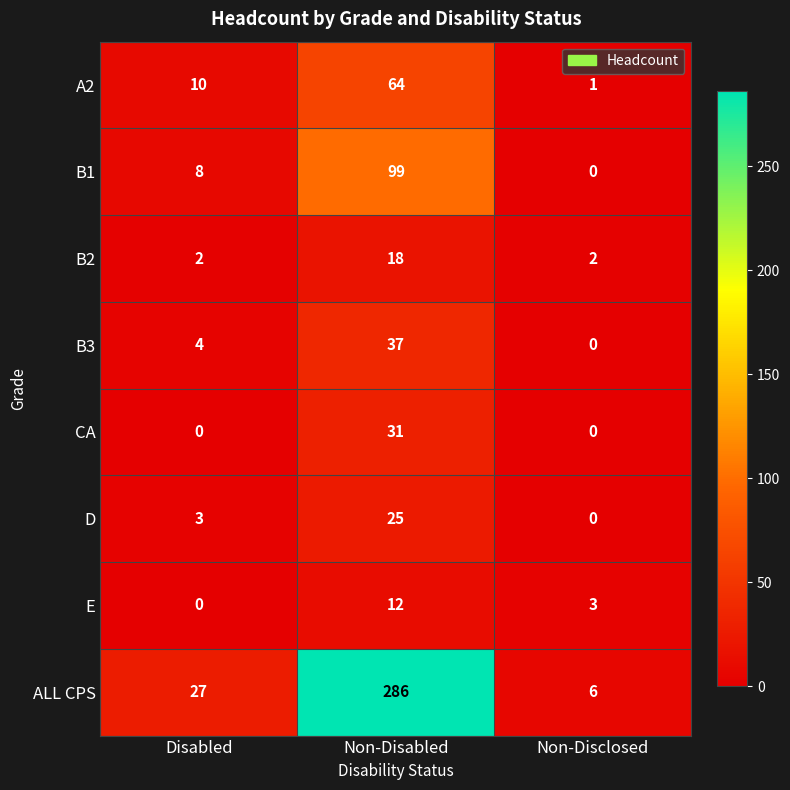

List the series in order of their peak value, lowest first.

E, B2, D, CA, B3, A2, B1, ALL CPS